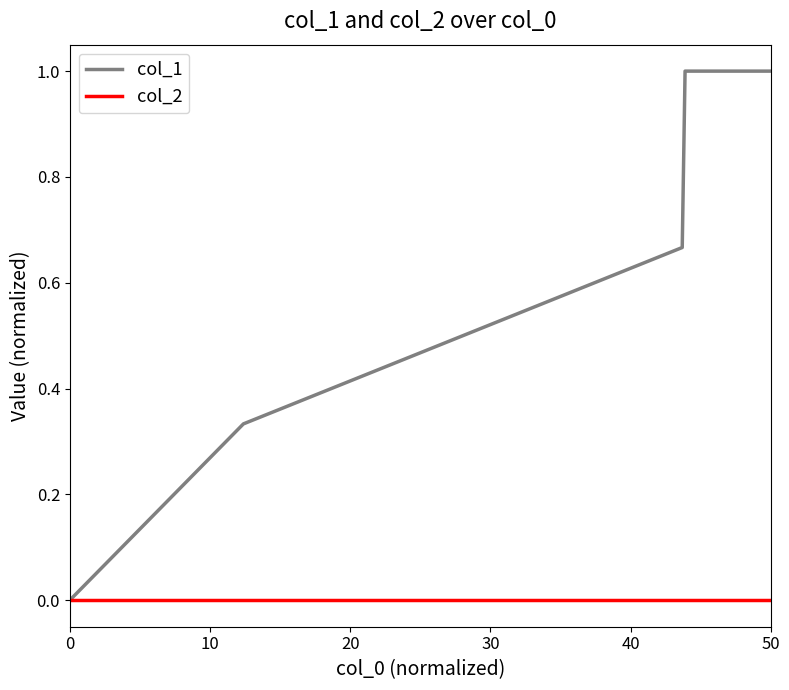

Which series has the largest total across all categories?

col_1